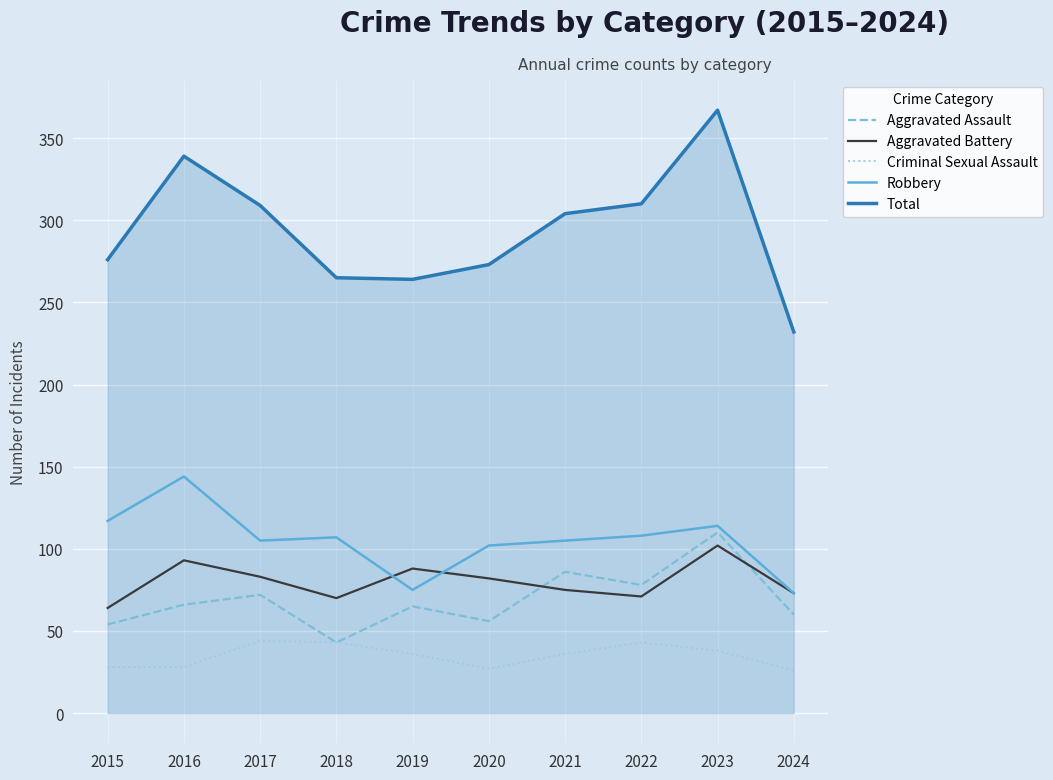

Which series has the widest spread of values?

Total